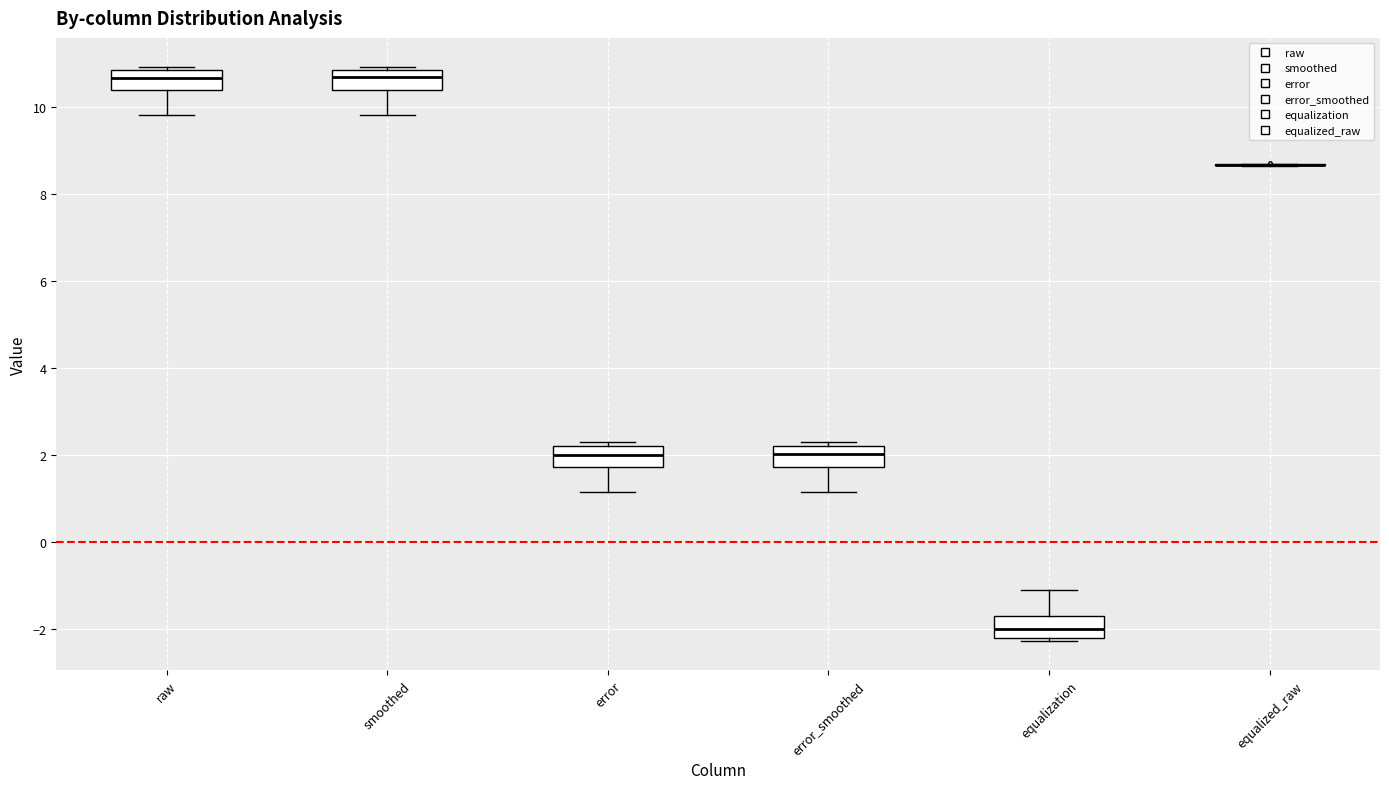

Reading left to right, read every box against the y-axis: the position of its median line, the range the box covers, and the ends of its whiskers. The values are not printed on the chart, so give them approximately, as read against the axis.

raw: median 10.6, box 10.4 to 10.8, whiskers 9.8 to 11.0
smoothed: median 10.6, box 10.4 to 10.8, whiskers 9.8 to 11.0
error: median 2.0, box 1.8 to 2.2, whiskers 1.2 to 2.4
error_smoothed: median 2.0, box 1.8 to 2.2, whiskers 1.2 to 2.4
equalization: median -2.0, box -2.2 to -1.8, whiskers -2.2 (just below the box's lower edge) to -1.0
equalized_raw: box collapsed to a line at 8.6, whiskers 8.6 to 8.8